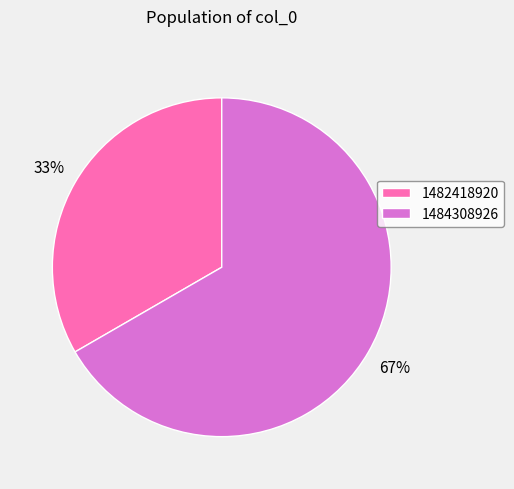

To the nearest percent, what portion does 1482418920 represent?

33%